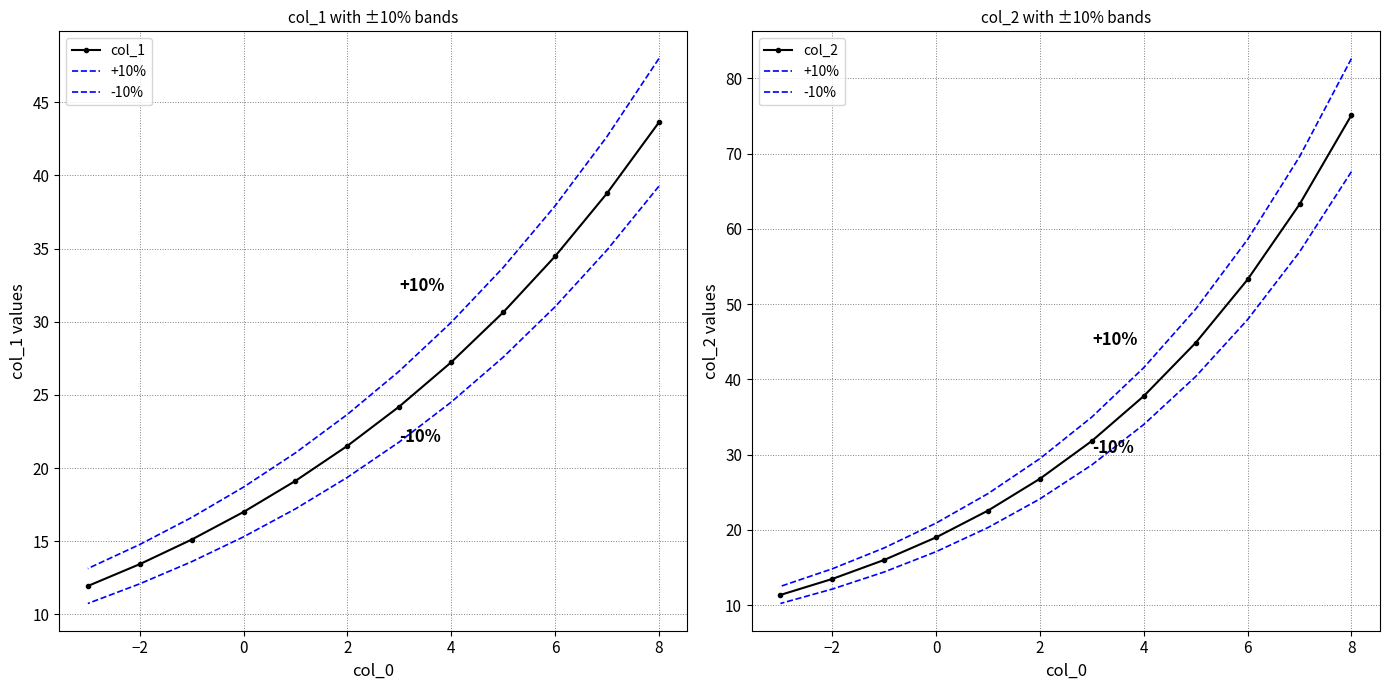

What are all the series names shown in the legend?

col_1, +10%, -10%, col_2